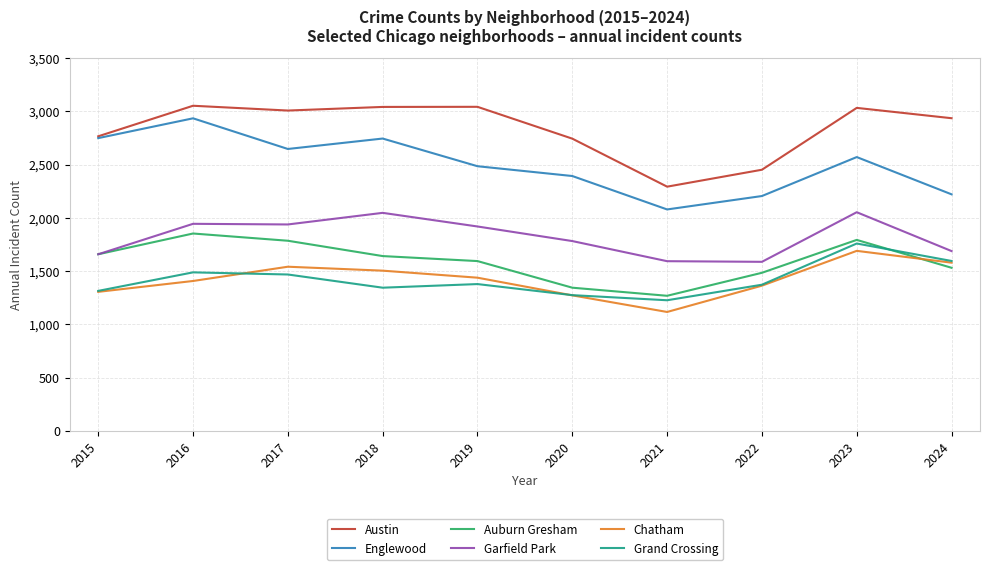

What is the average value of the Chatham series?

1422